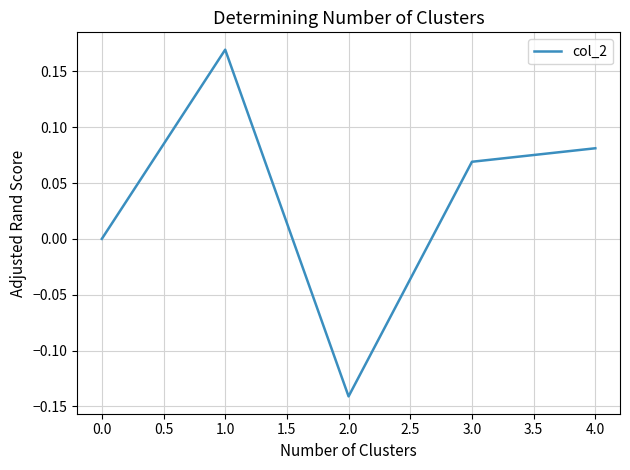

Which label corresponds to the largest value in the chart?

1.0